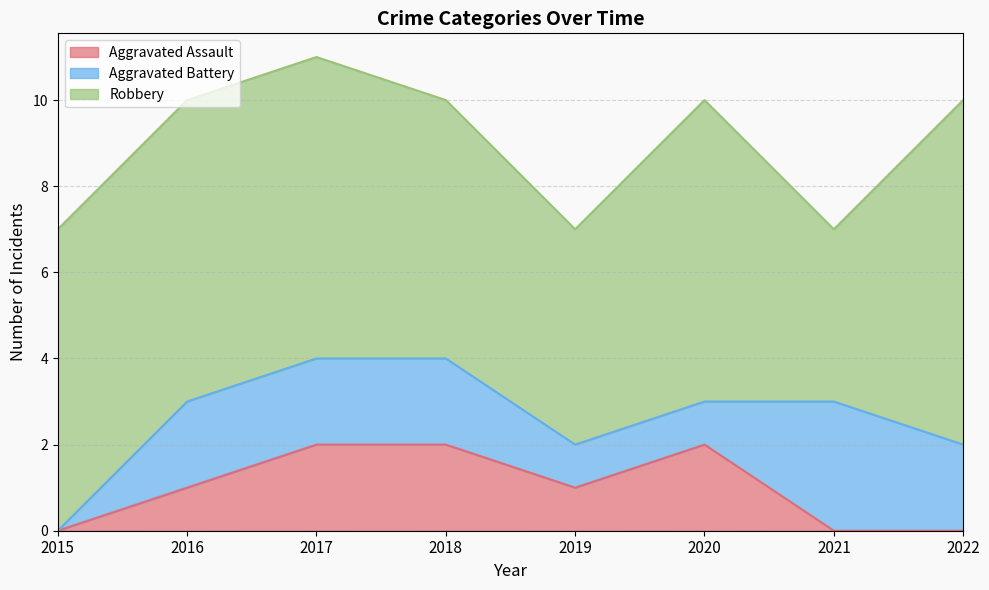

At which category does Robbery reach its first local peak?

2020